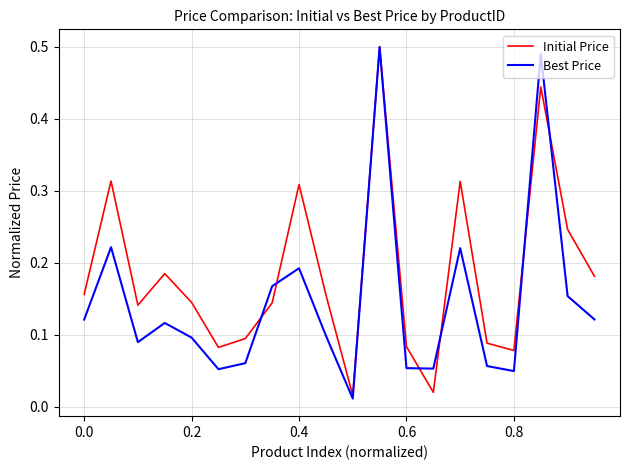

List the series in order of their overall mean, highest first.

Initial Price, Best Price